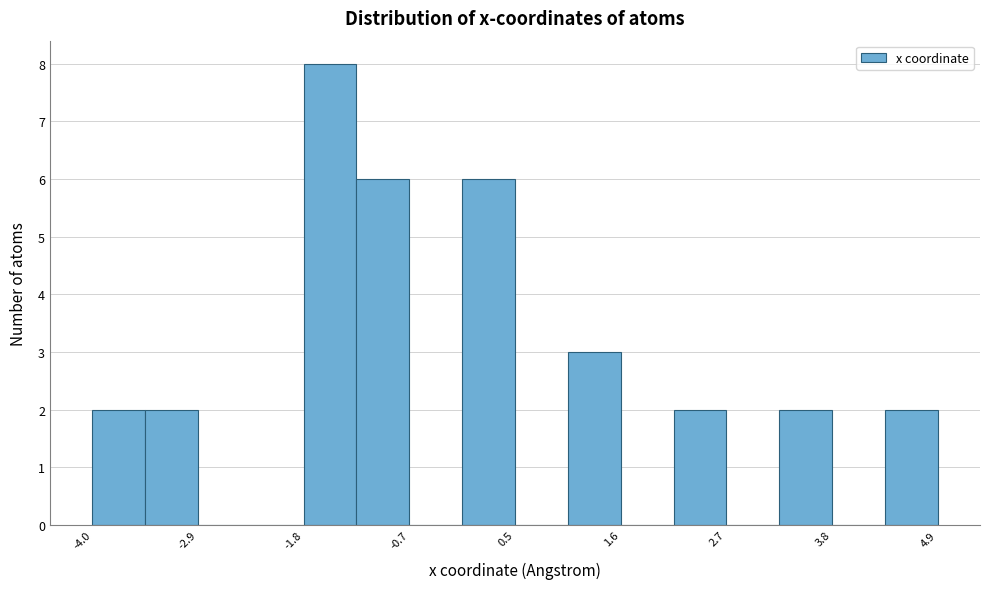

Read against the x-axis, roughly where is the centre of the tallest bar?

-1.4